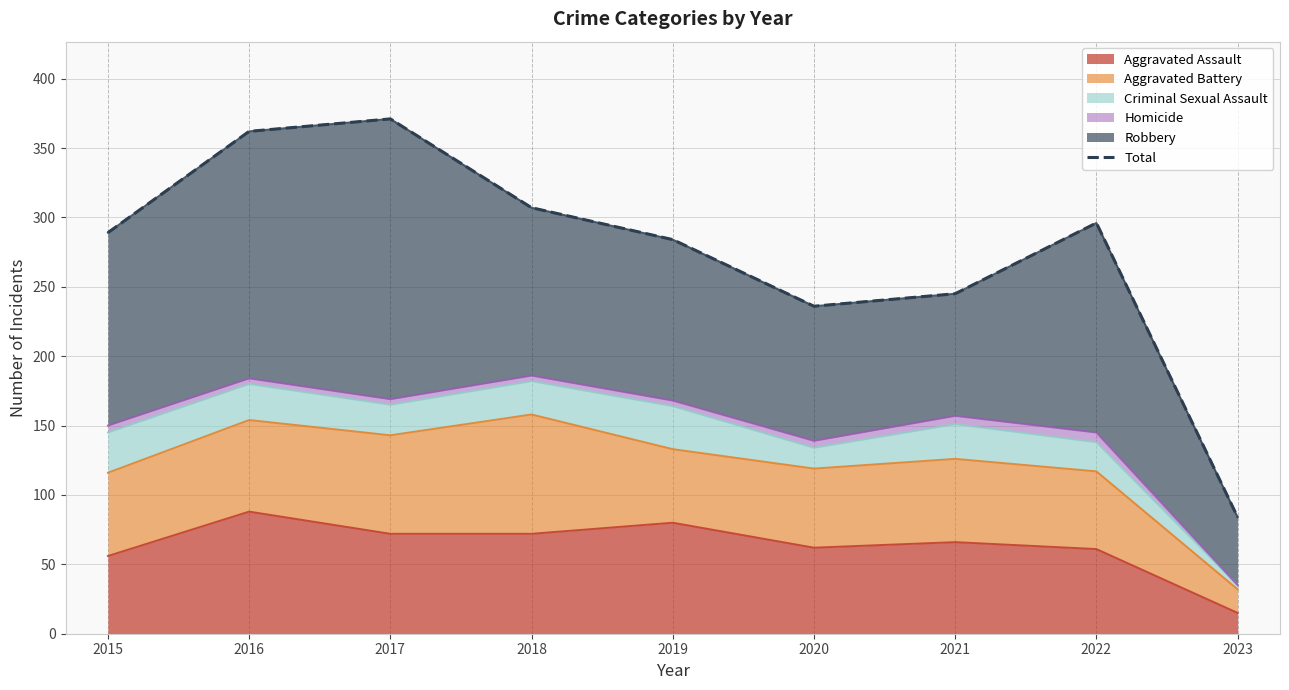

What is the value of the 3rd point from the left?

371